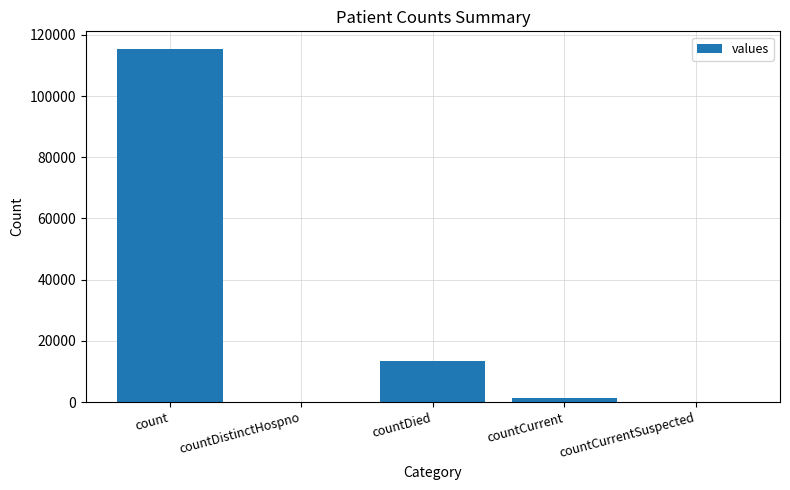

True or false: the data shows -71448 at countCurrentSuspected.

False